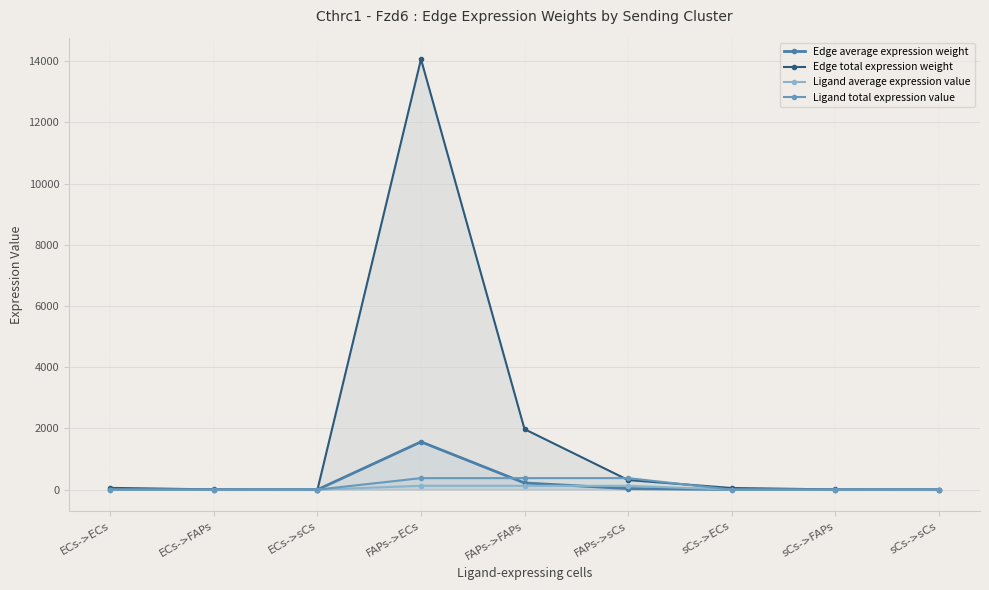

What position from the left is sCs->FAPs?

8